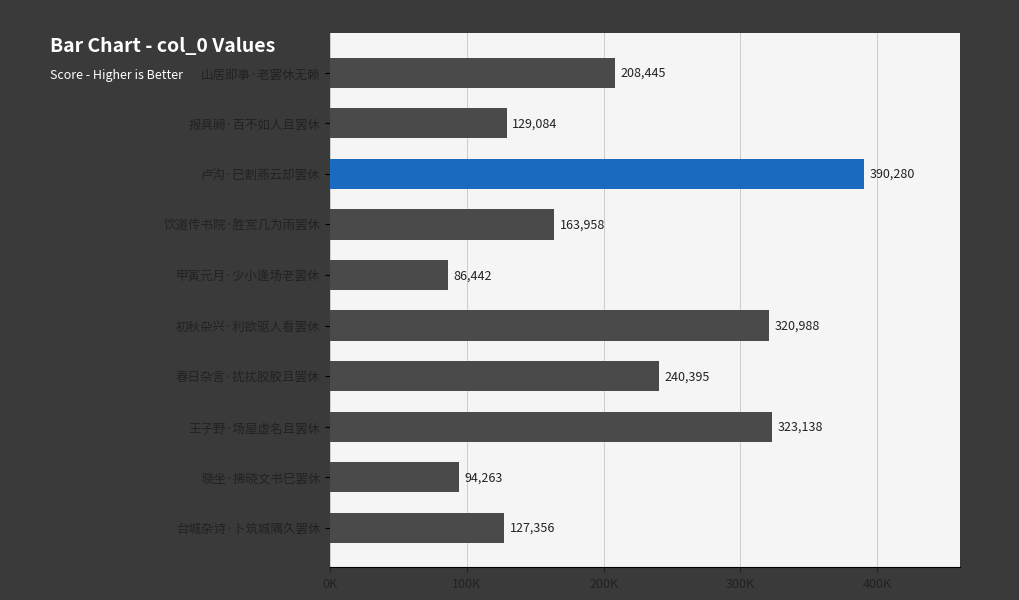

Are the bars horizontal?

Yes